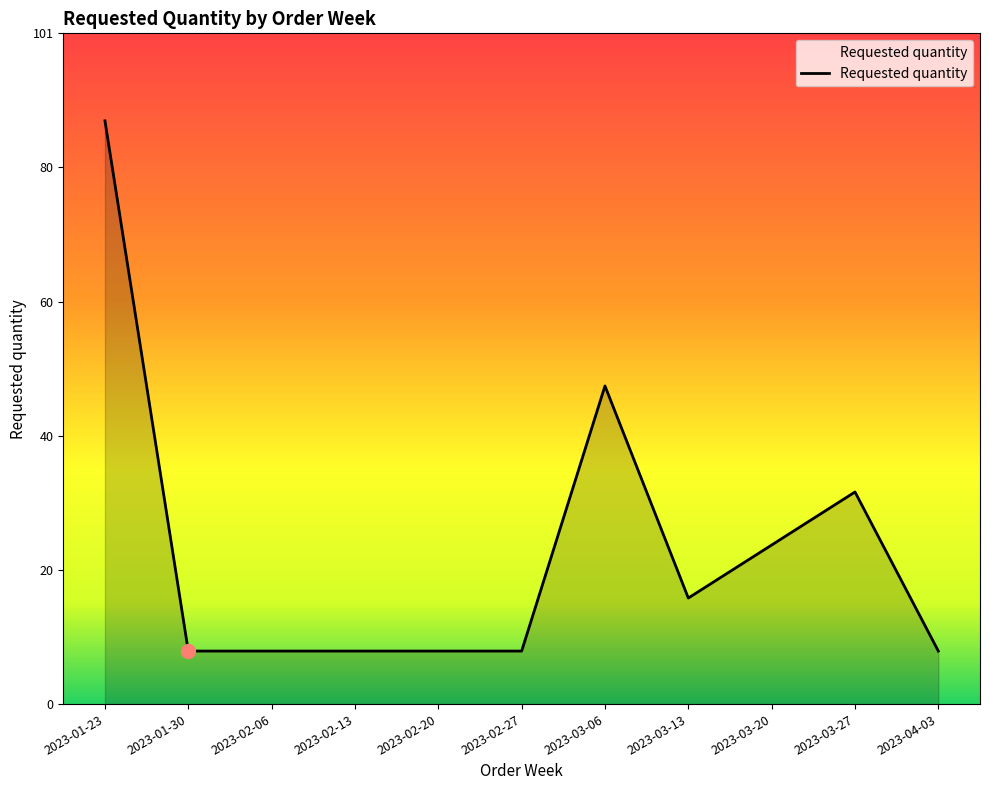

What position from the right is 2023-02-27?

6